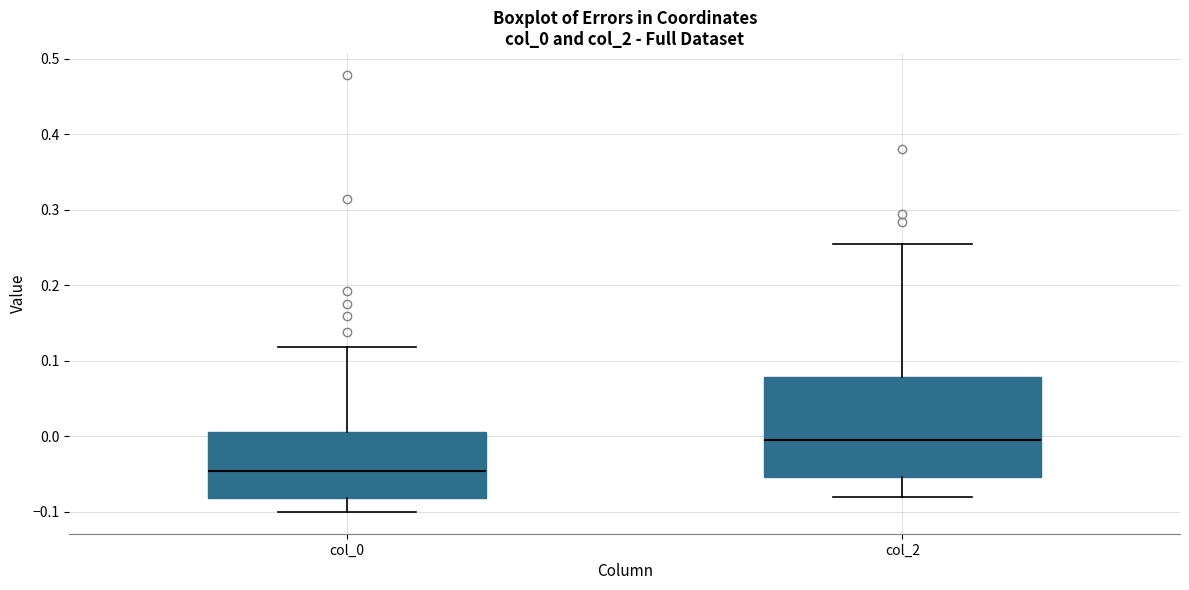

Where does the median line of the box for col_2 sit on the y-axis? The values are not printed on the chart, so give them approximately, as read against the axis.

0.00